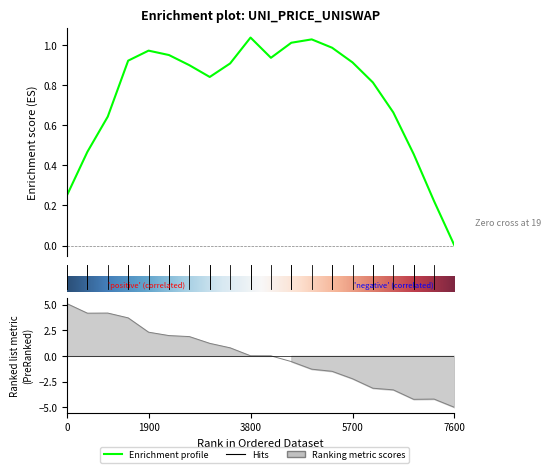

True or false: there are more than 2 points higher than both neighbors.

True